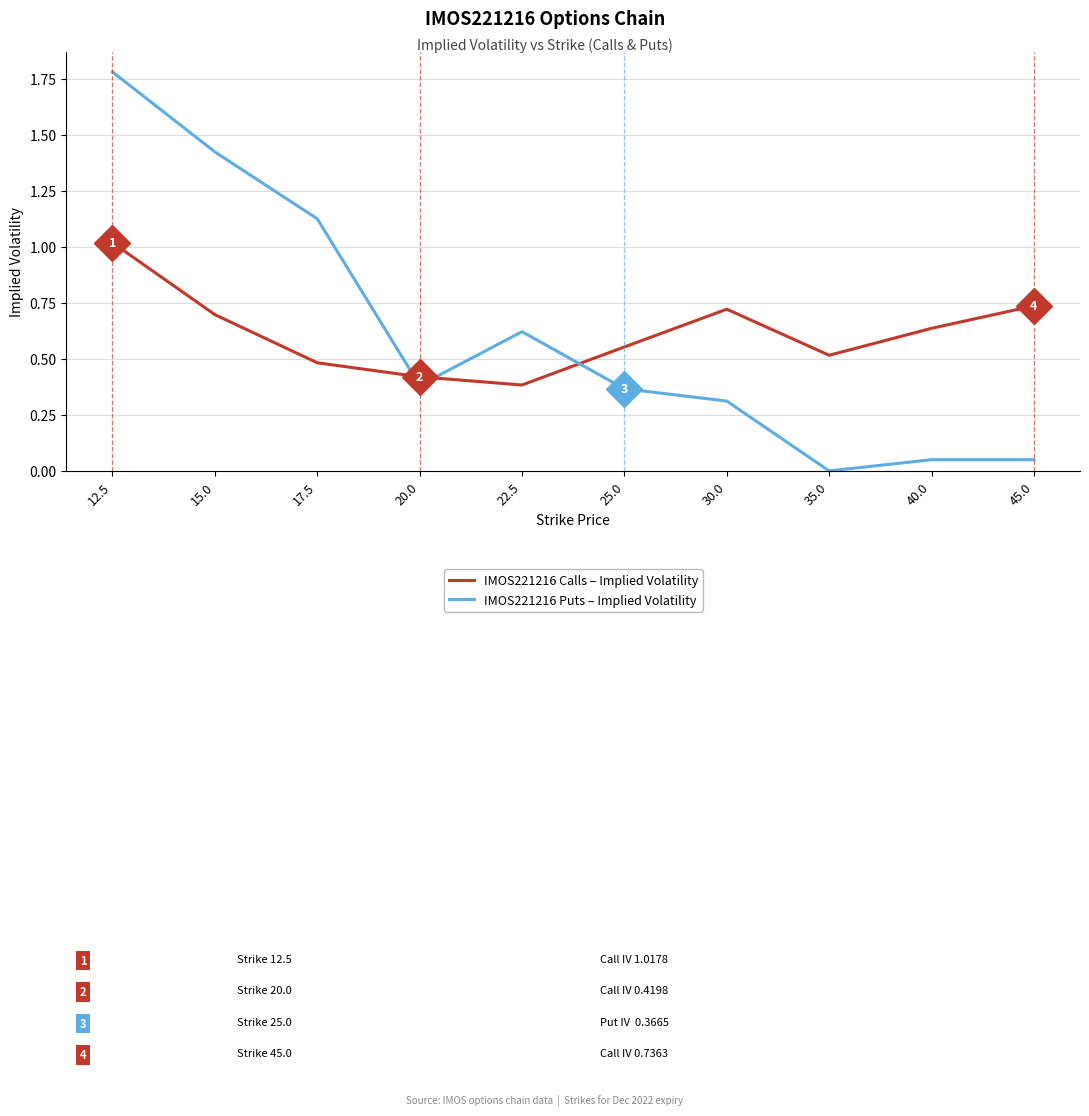

Which category has the lowest value across all series?

35.0